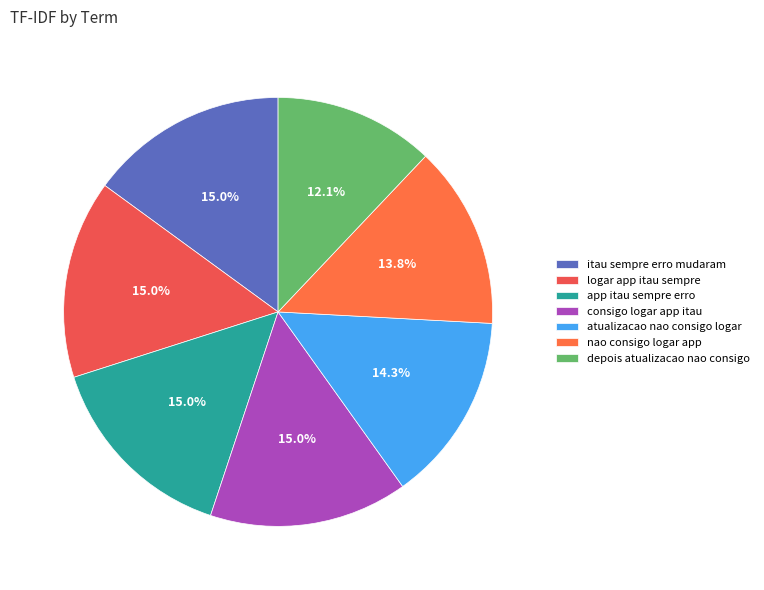

How many slices are in this pie chart?

7